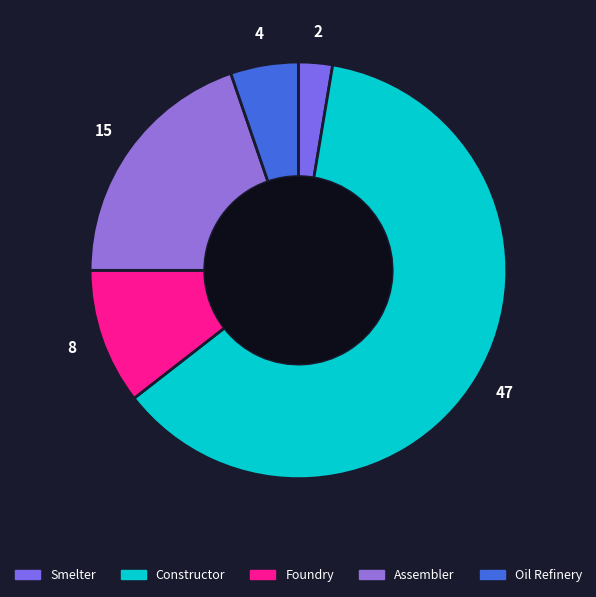

Does Constructor represent more than half of the total?

Yes